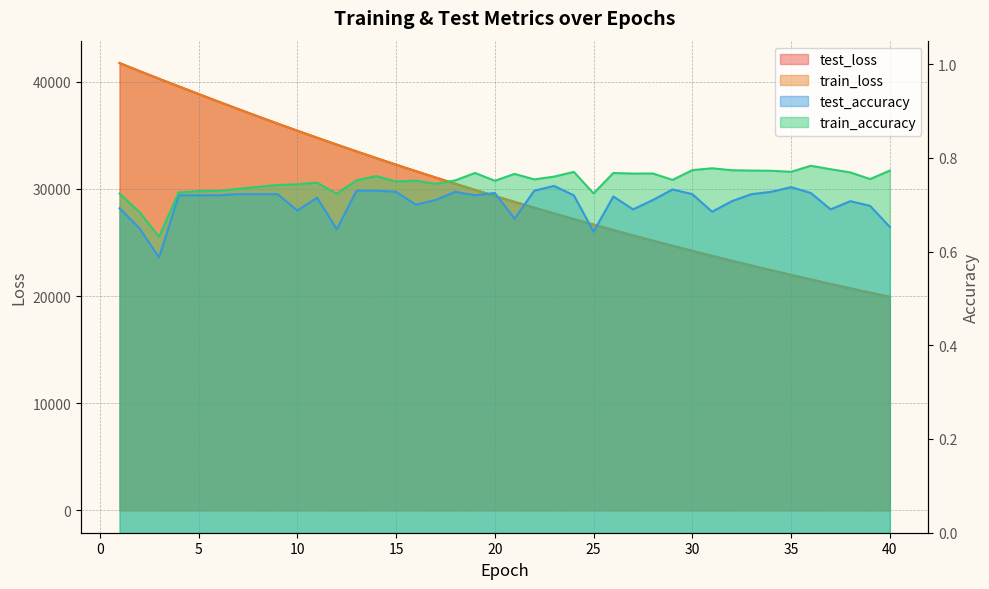

Which series has the largest total across all categories?

test_loss